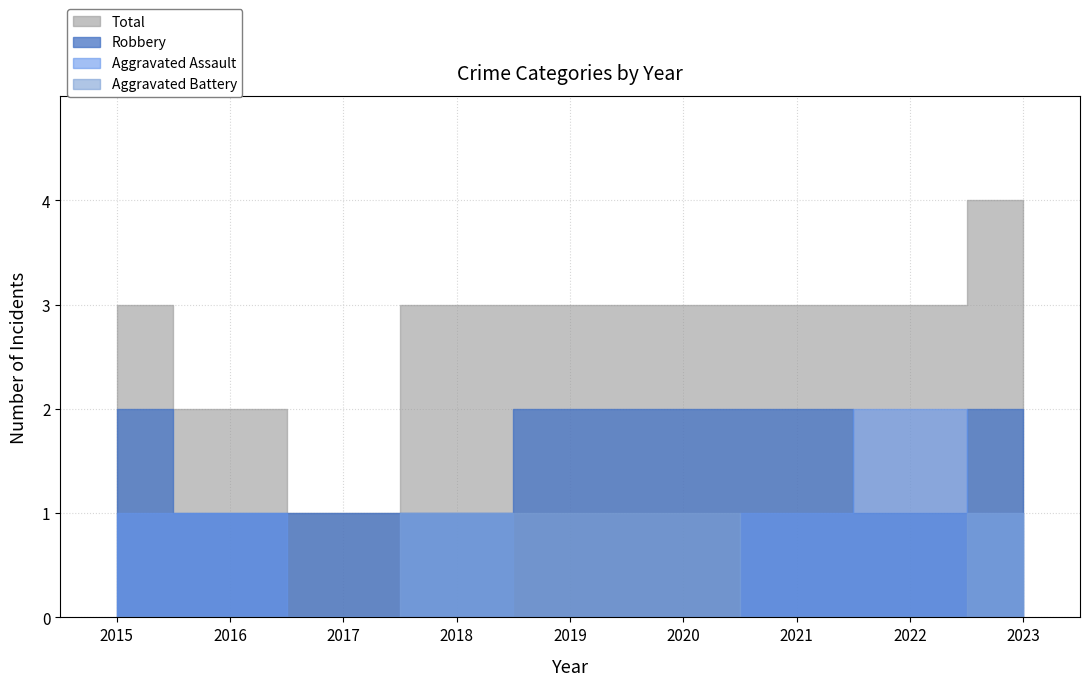

The value of Robbery at 2021 is 3. True or false?

False